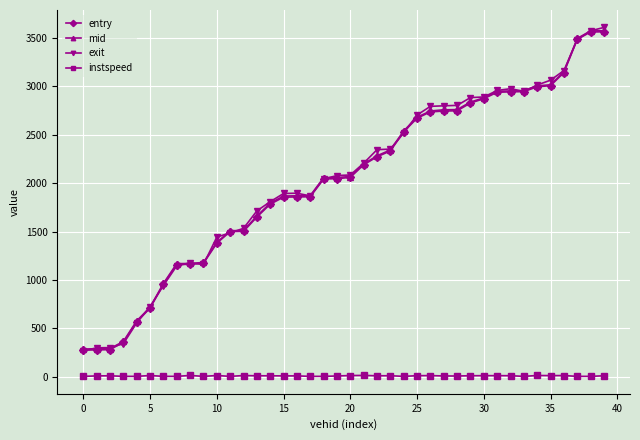

How many data points does each series have?

40